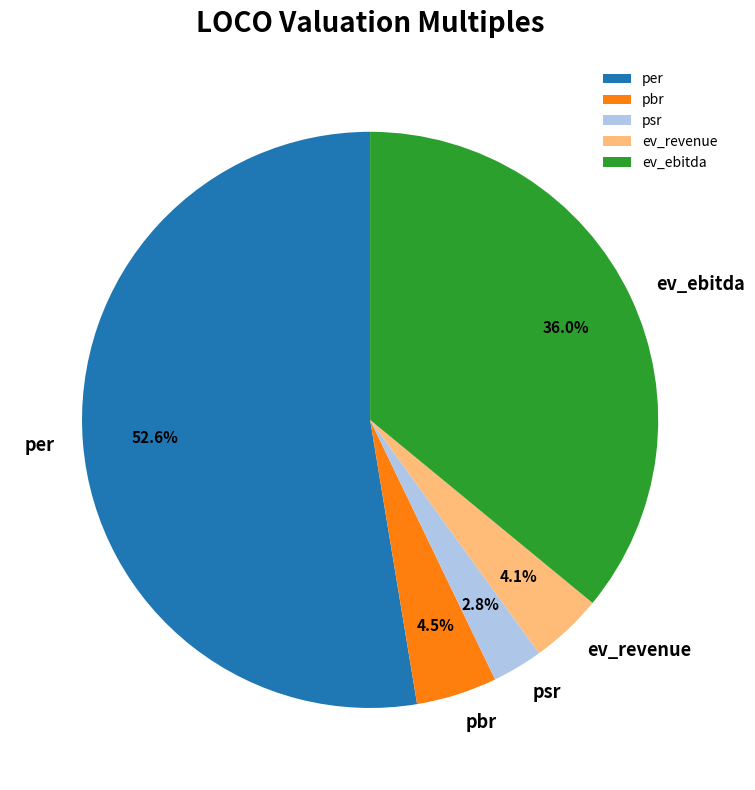

Combined, what portion of the pie is per and pbr?

57.1%